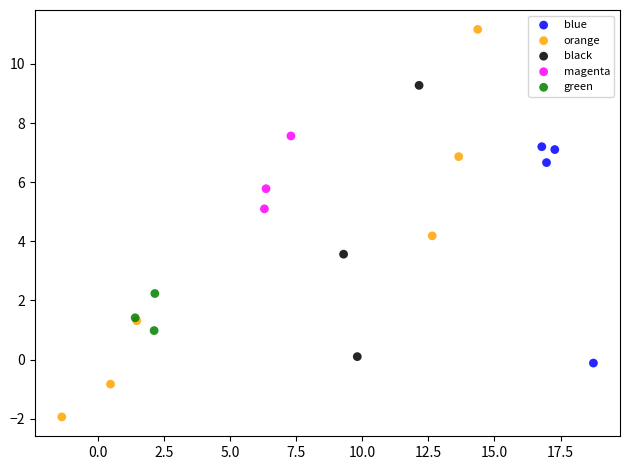

Which series contains the highest Y value?

orange